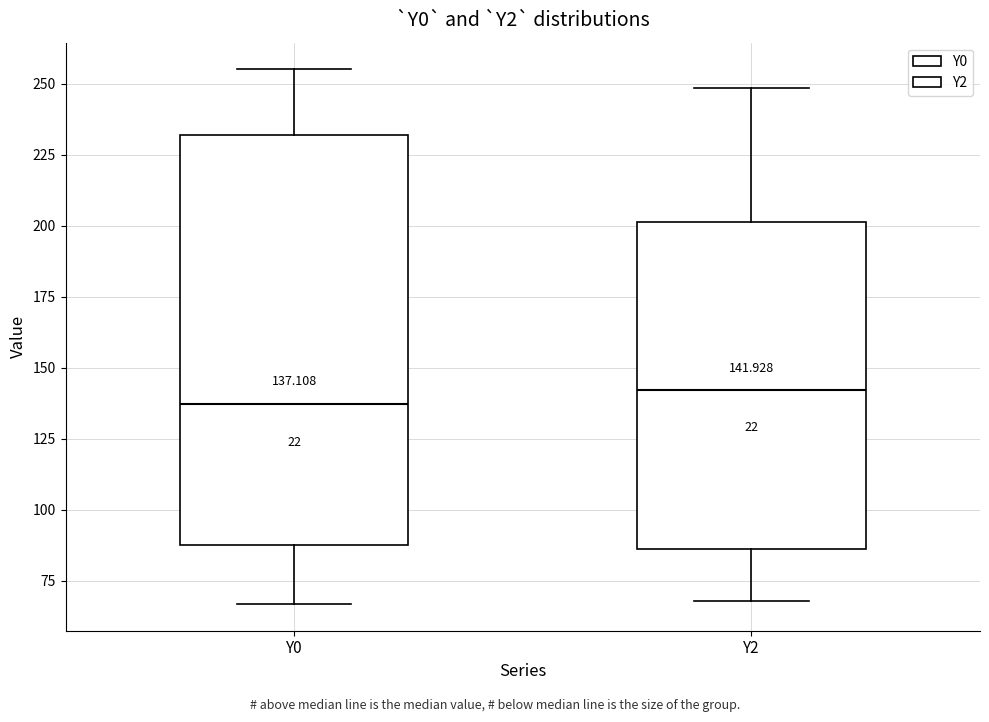

Comparing the boxes themselves (not the whiskers), which one is the tallest?

Y0